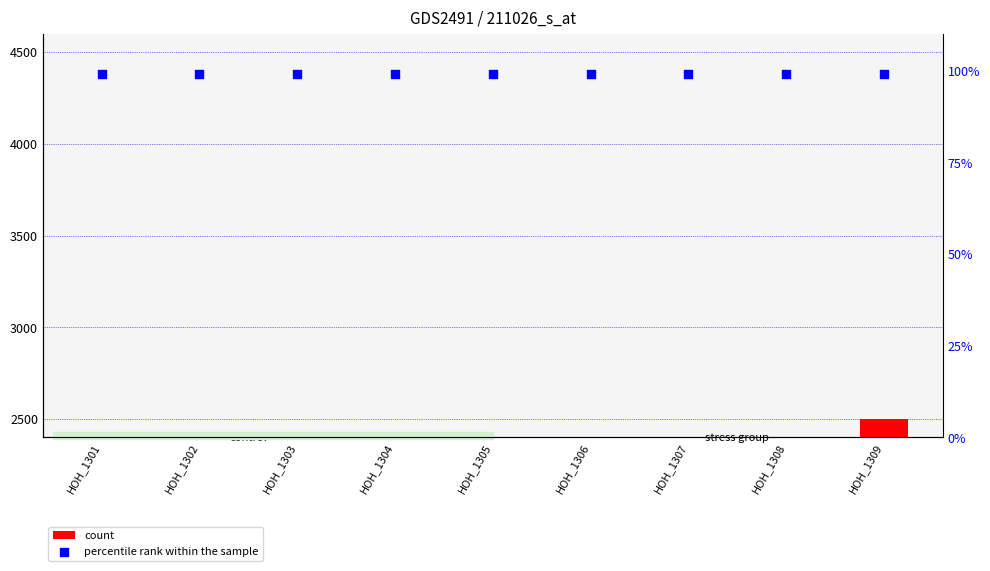

At how many categories does at least one series exceed 2423?

1